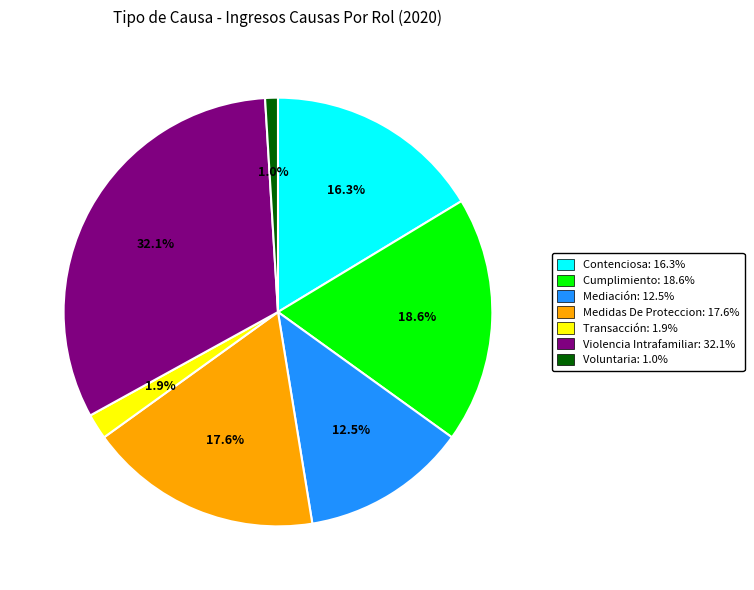

Is the sum of Cumplimiento and Mediación greater than half?

No